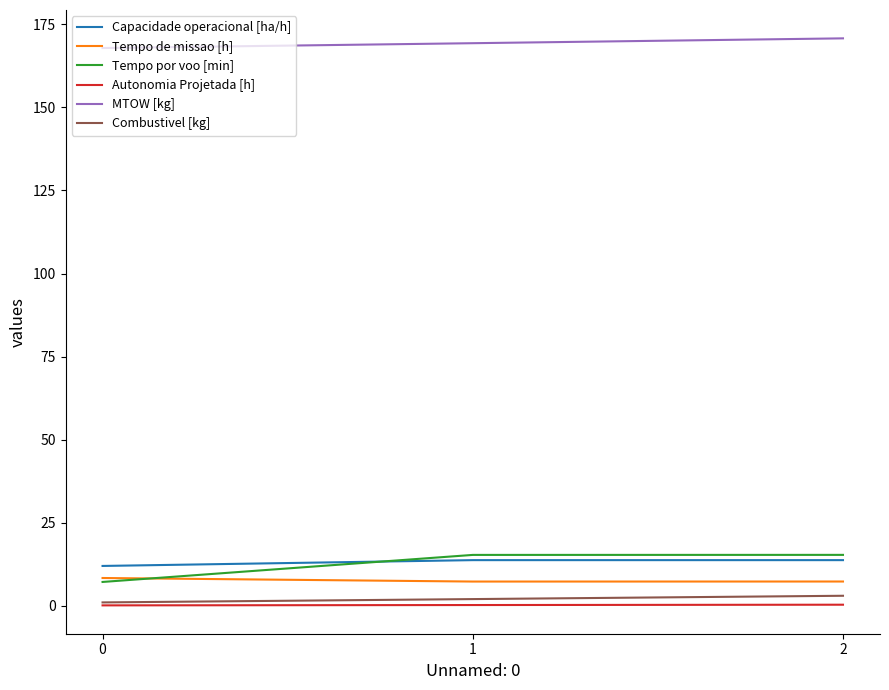

Which series has the largest total across all categories?

MTOW [kg]